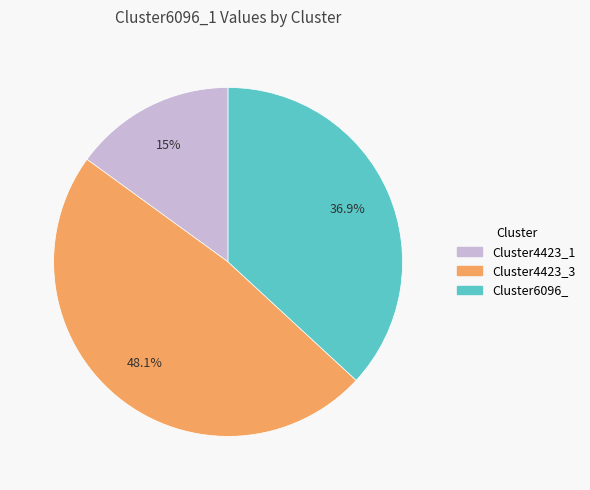

Does any single category account for the majority?

No